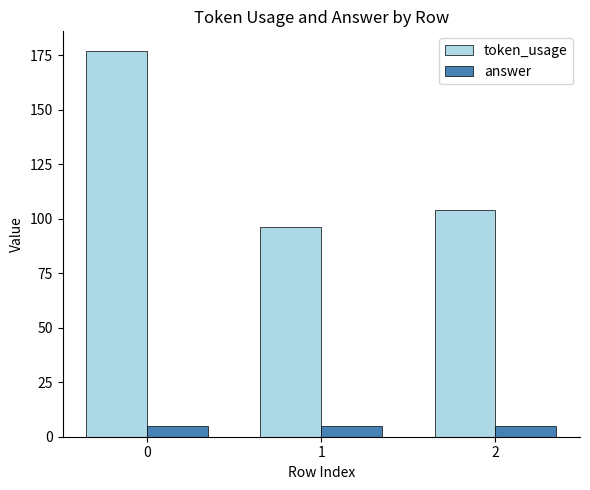

What is the maximum value shown in the chart?

177